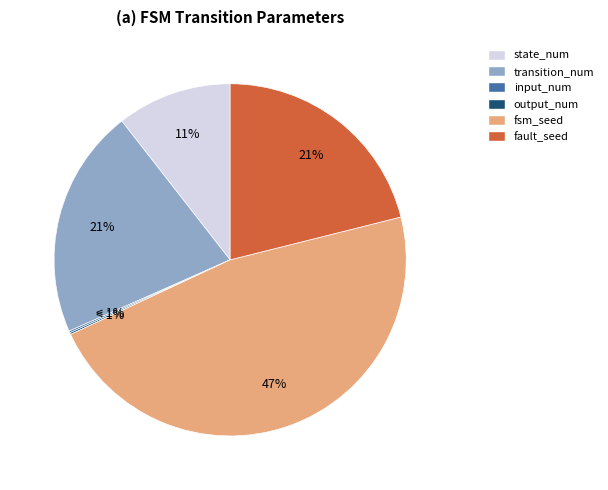

What percentage is the state_num slice, to the nearest percent?

11%